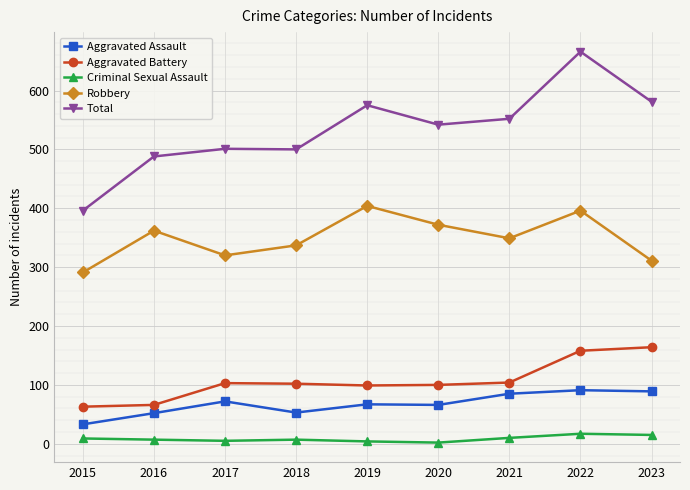

Rank the series by their maximum value, from highest to lowest.

Total, Robbery, Aggravated Battery, Aggravated Assault, Criminal Sexual Assault